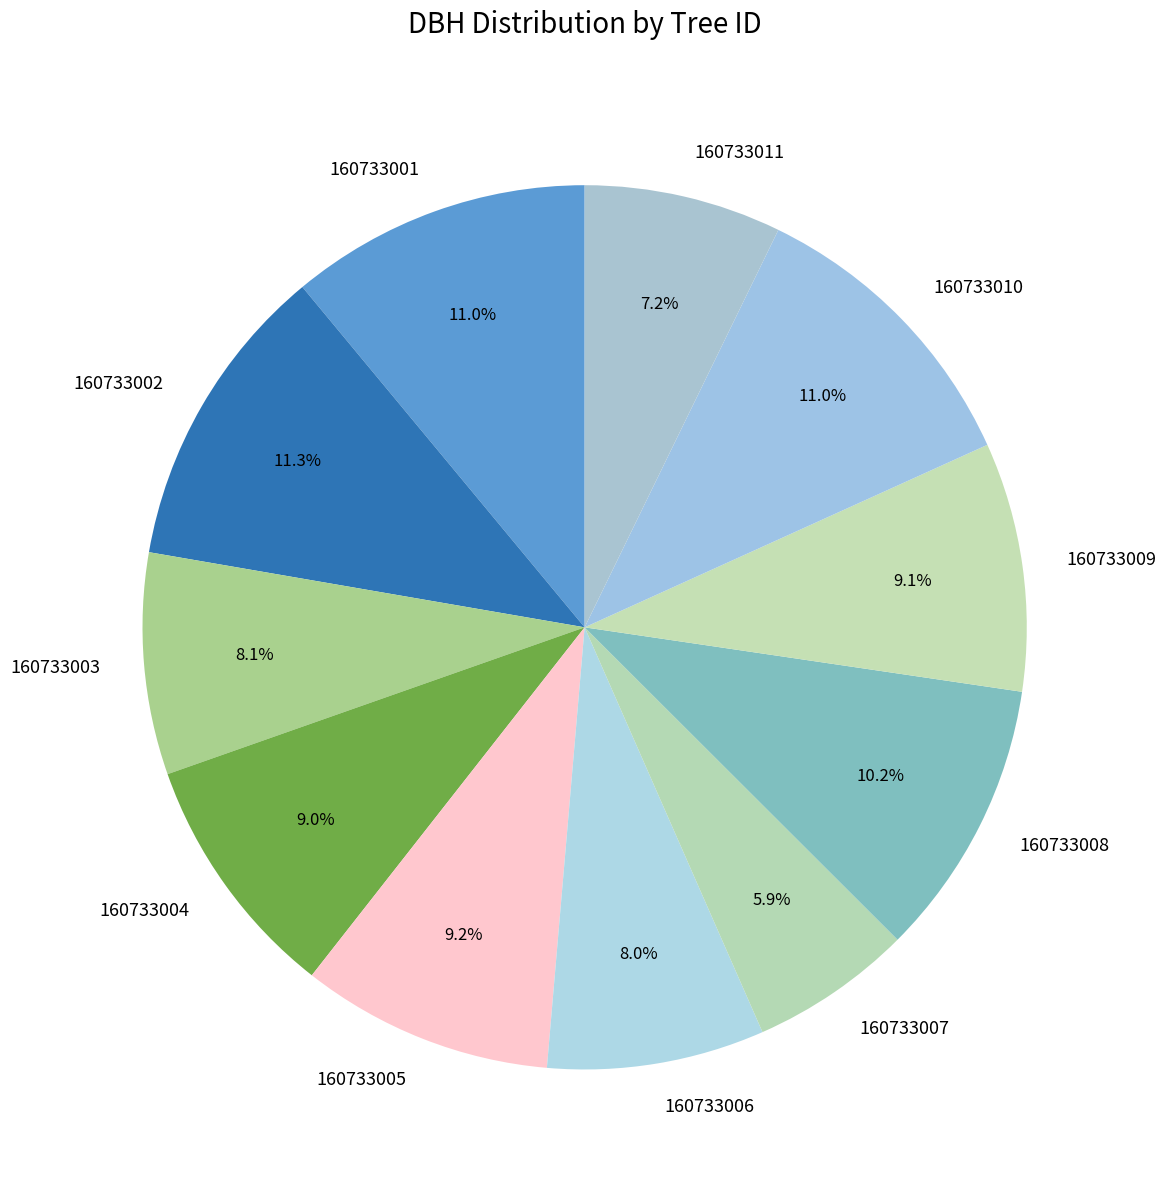

True or false: 160733010 accounts for 21% of the total.

False